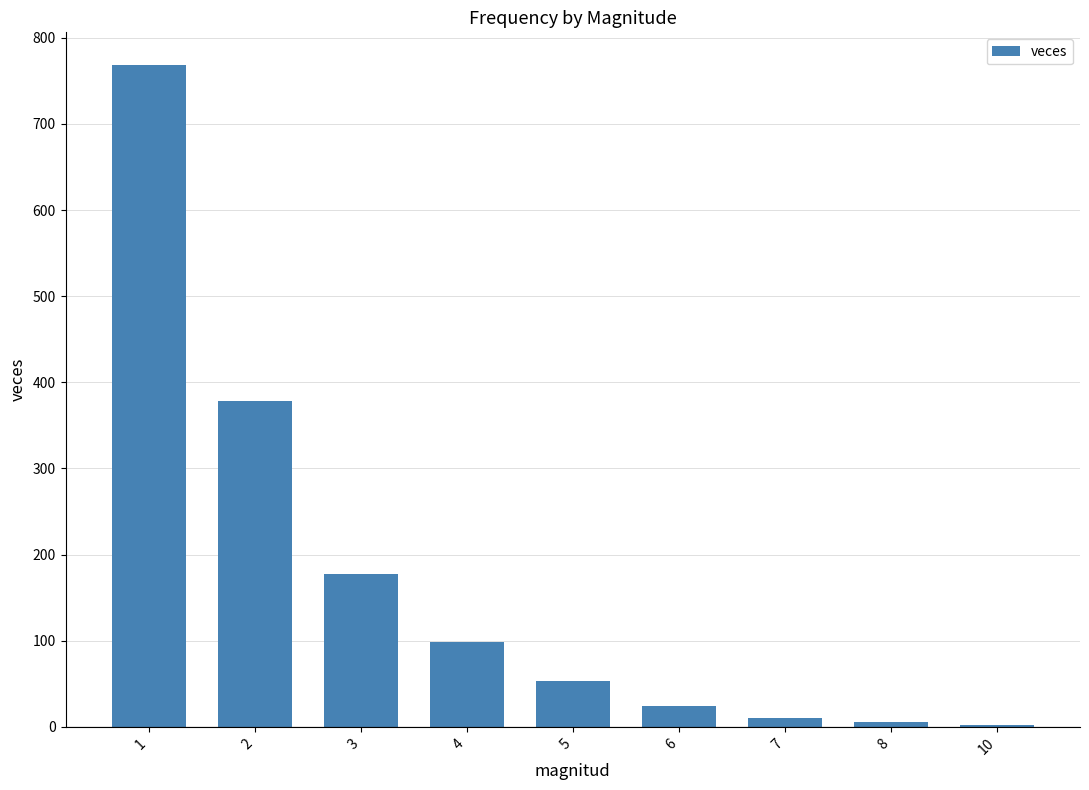

At which label is the value closest to 385?

2